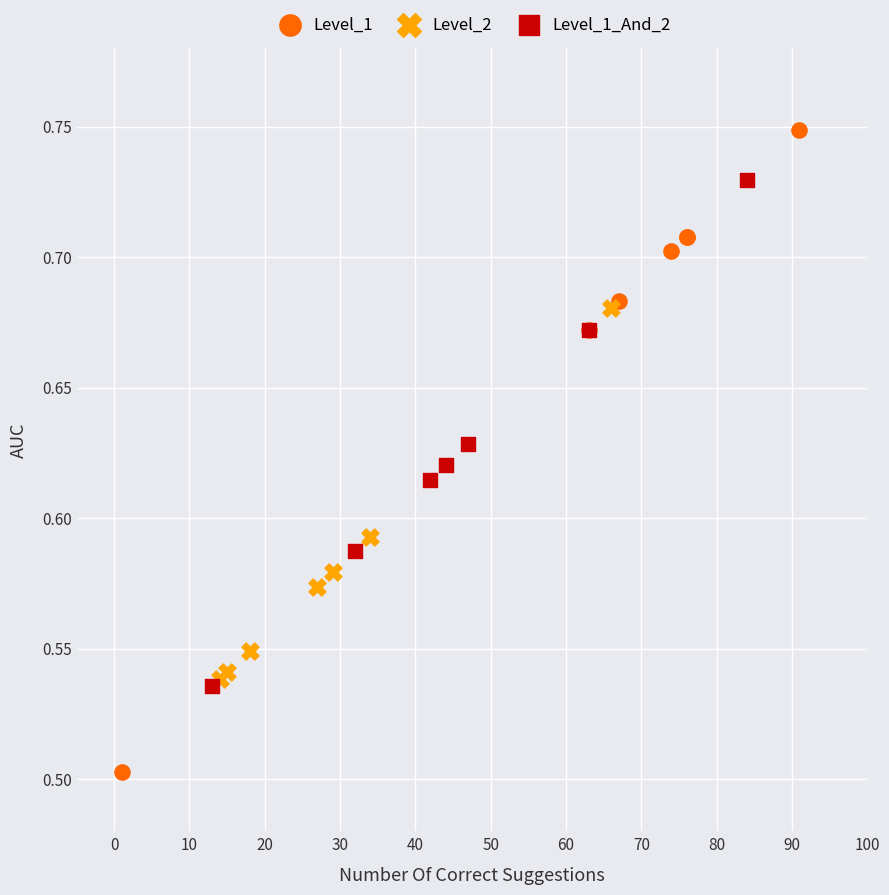

Which series has the largest Y range (max minus min)?

Level_1